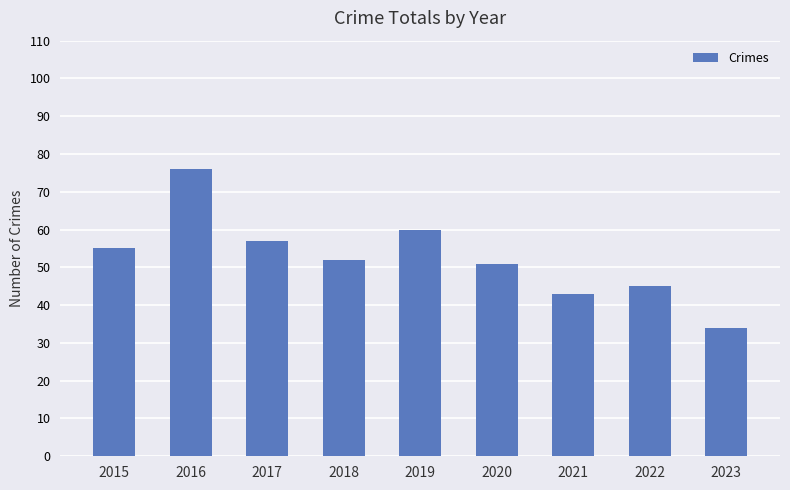

List the labels in order of value, largest first.

2016, 2019, 2017, 2015, 2018, 2020, 2022, 2021, 2023